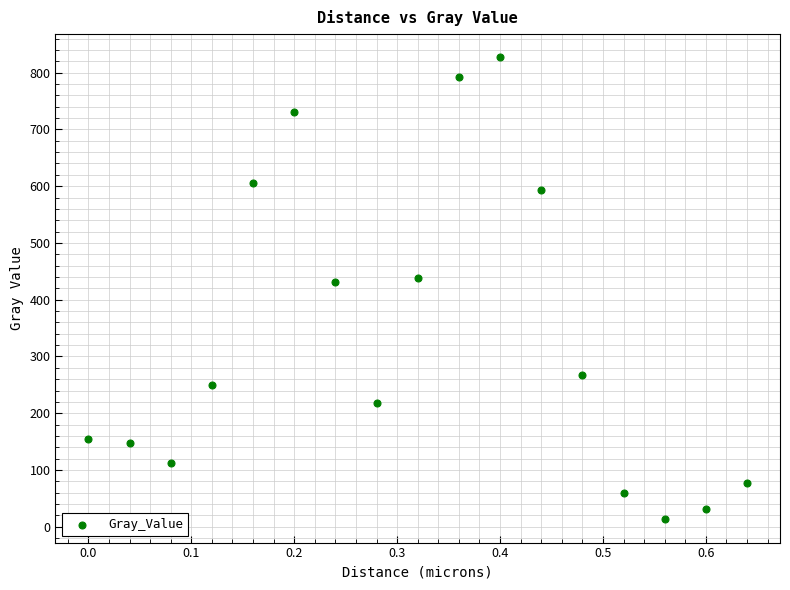

What is the range of X values (max minus min)?

0.6